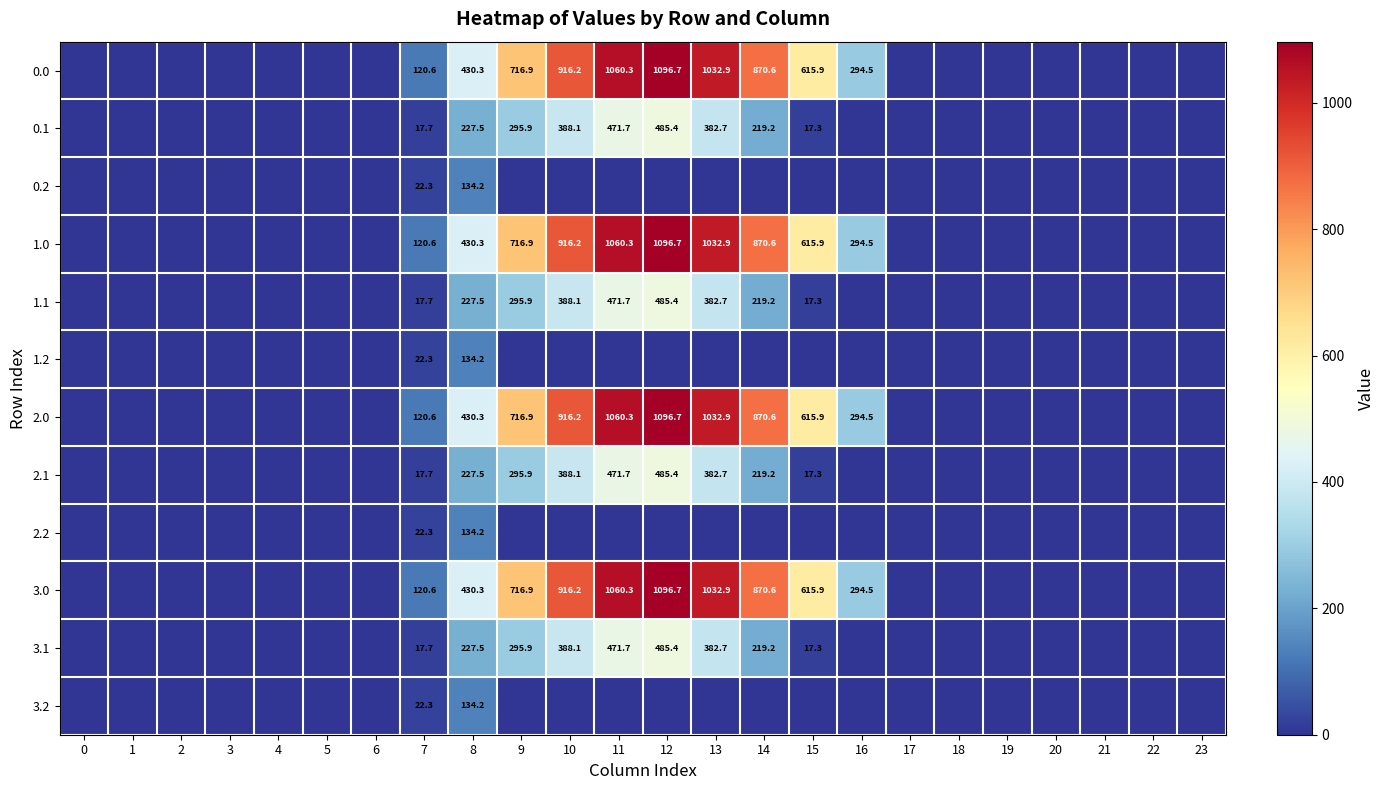

True or false: 3.1 has a value of 17.7 at 7.

True